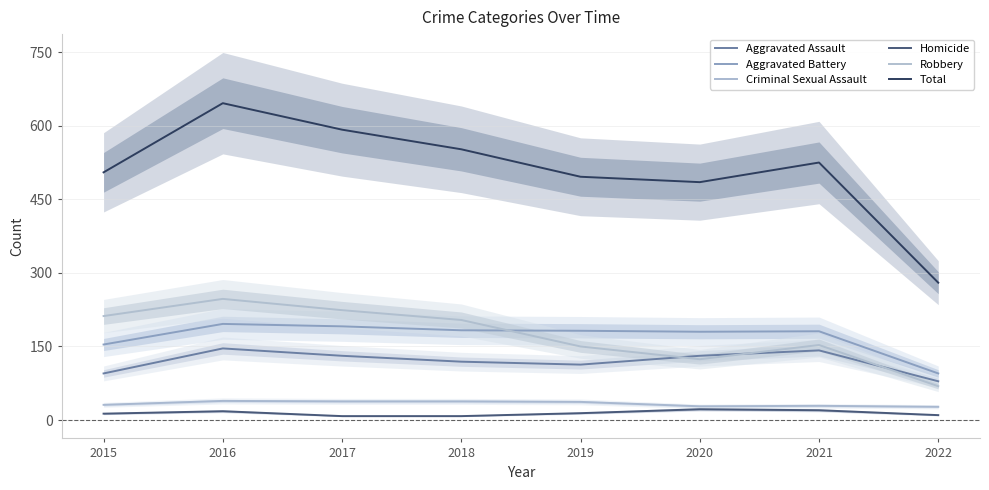

The Aggravated Battery series shows 183 at 2018. True or false?

True